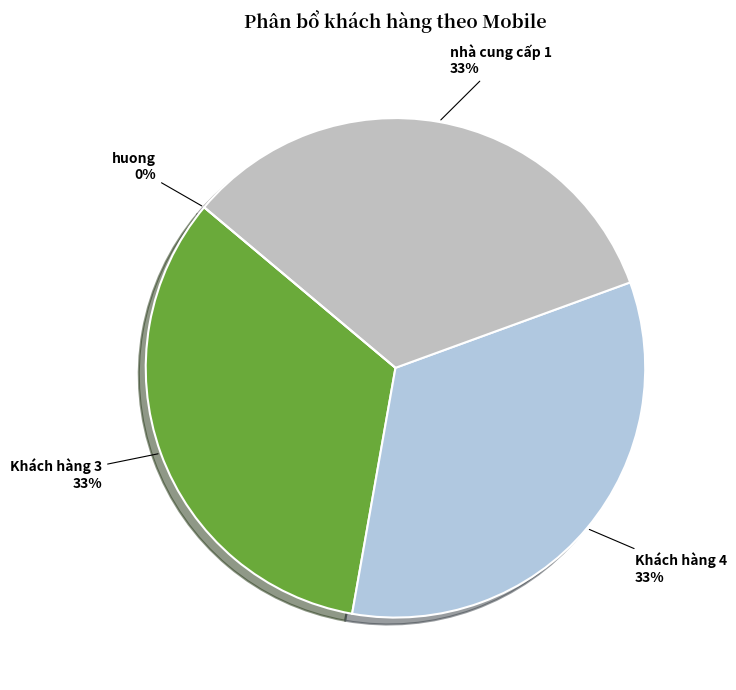

Which slice is the largest?

Khách hàng 3